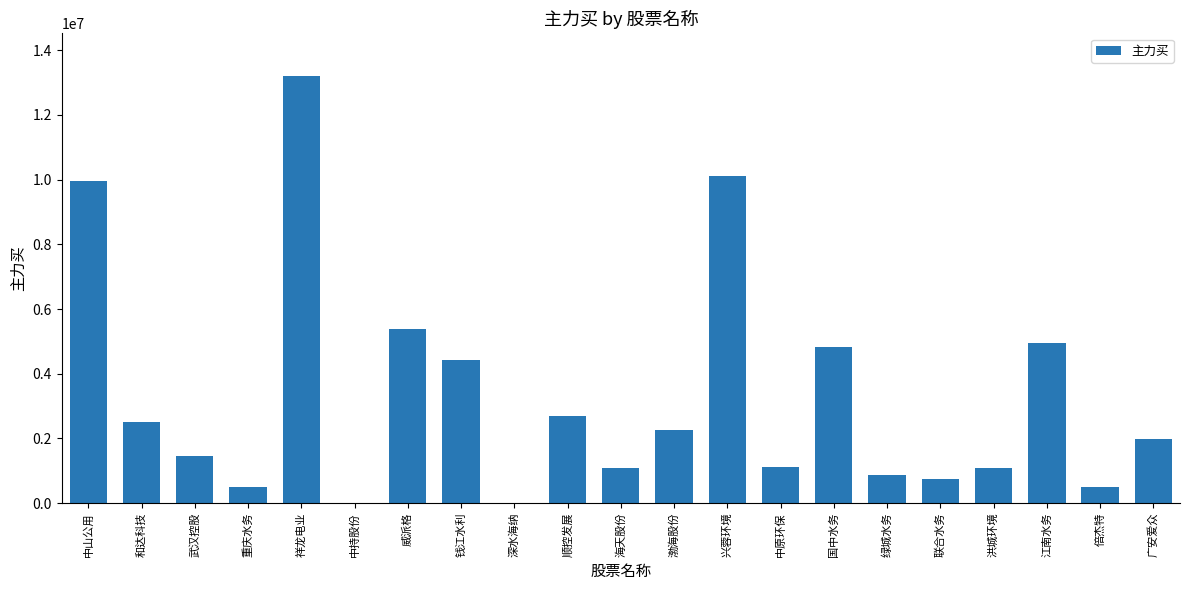

What is the change in value from 和达科技 to 海天股份?

-1411762